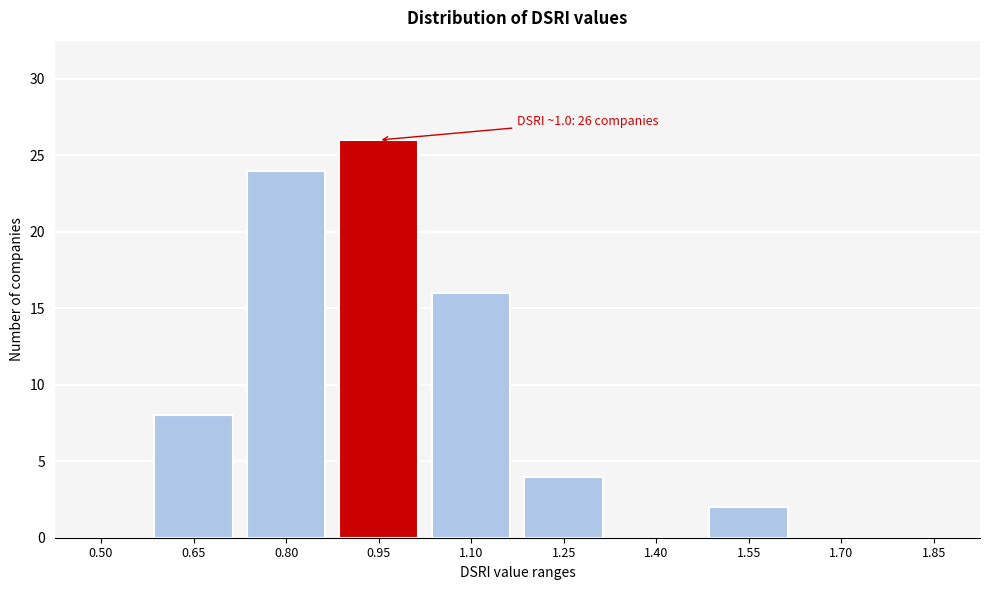

Reading left to right, list all the values displayed in this chart.

0.50=0	0.65=8	0.80=24	0.95=26	1.10=16	1.25=4	1.40=0	1.55=2	1.70=0	1.85=0